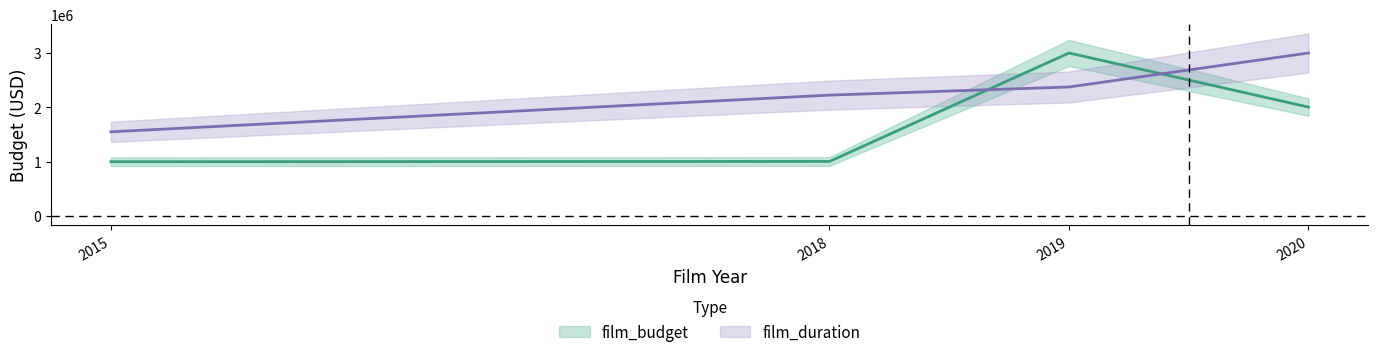

What is the lowest value of the film_duration series?

1550000